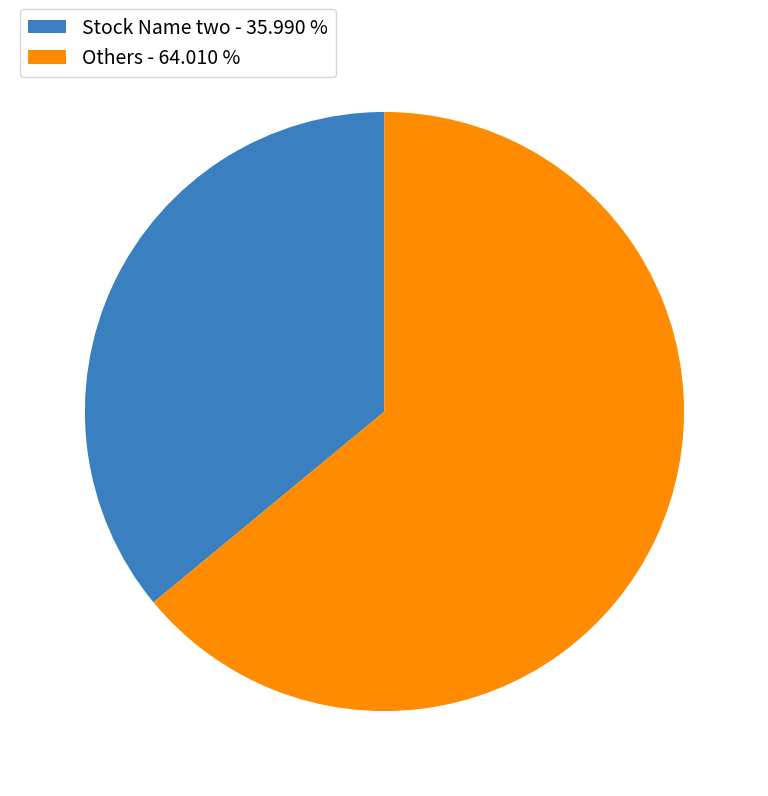

What is the largest slice in the pie chart?

Others - 64.010 %